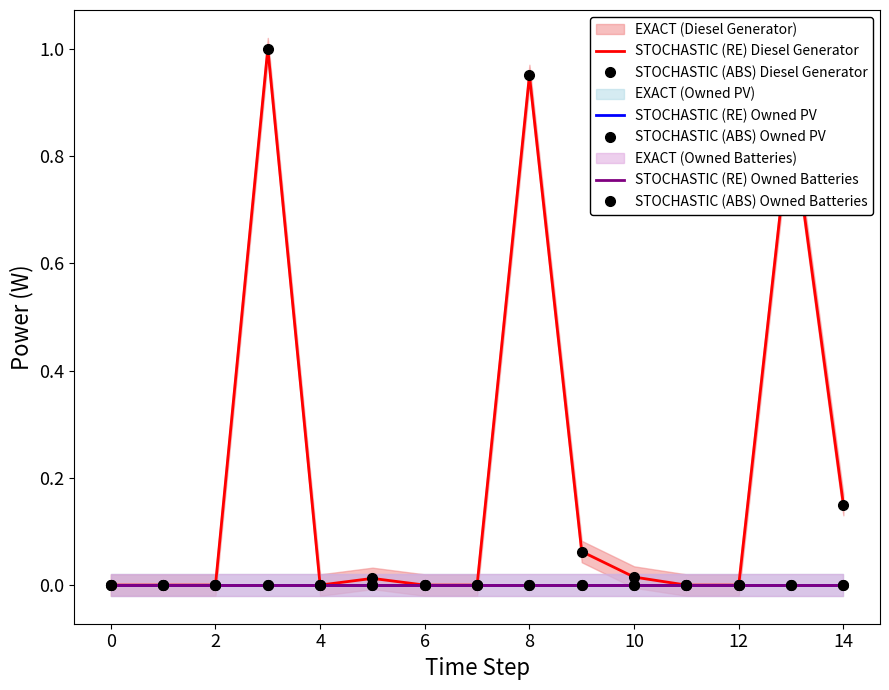

True or false: STOCHASTIC (ABS) Owned Batteries and STOCHASTIC (ABS) Owned PV intersect in this chart.

False